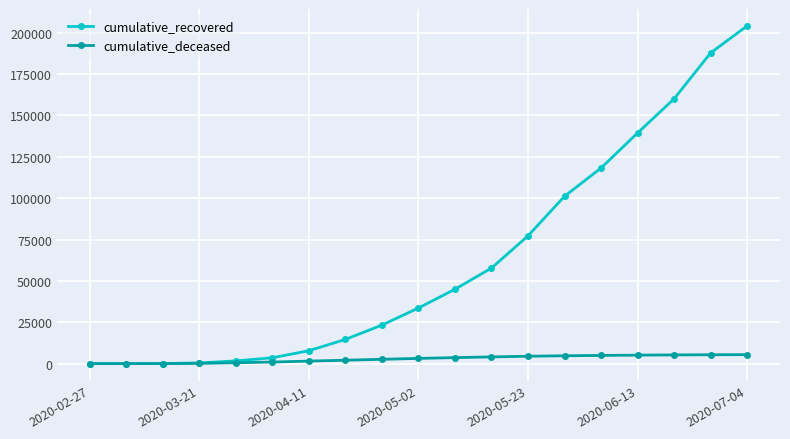

What is the maximum value shown in the chart?

204142